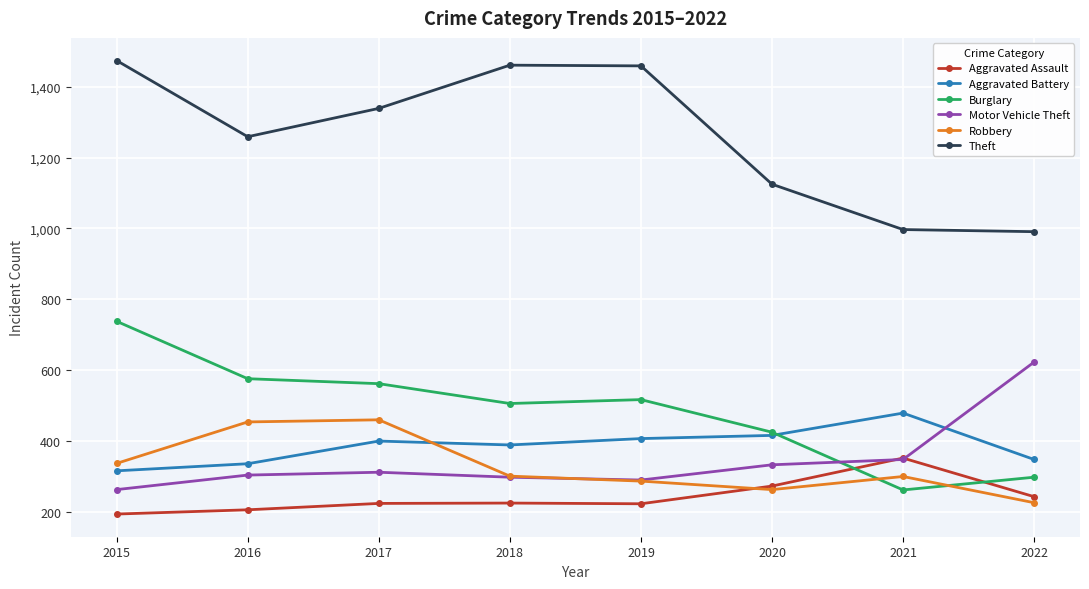

What is the sum of the Motor Vehicle Theft values at 2017 and 2020?

645